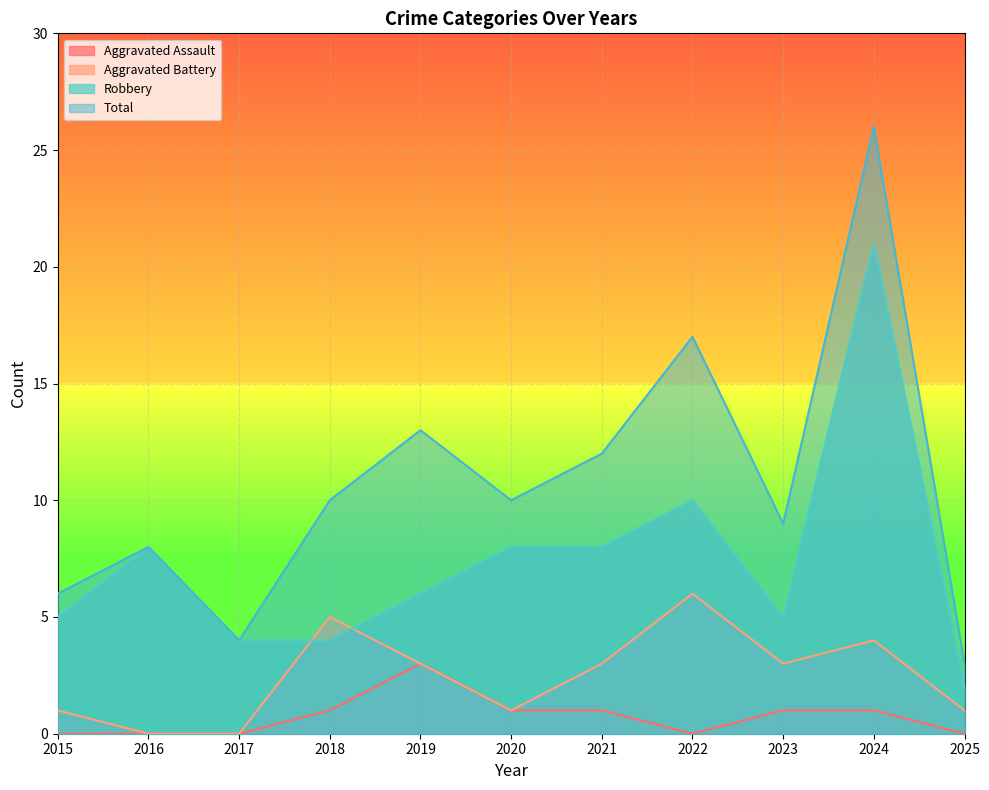

Reading right to left, what are all the values shown in this chart?

Aggravated Assault: 0	1	1	0	1	1	3	1	0	0	0
Aggravated Battery: 1	4	3	6	3	1	3	5	0	0	1
Robbery: 2	21	5	10	8	8	6	4	4	8	5
Total: 3	26	9	17	12	10	13	10	4	8	6